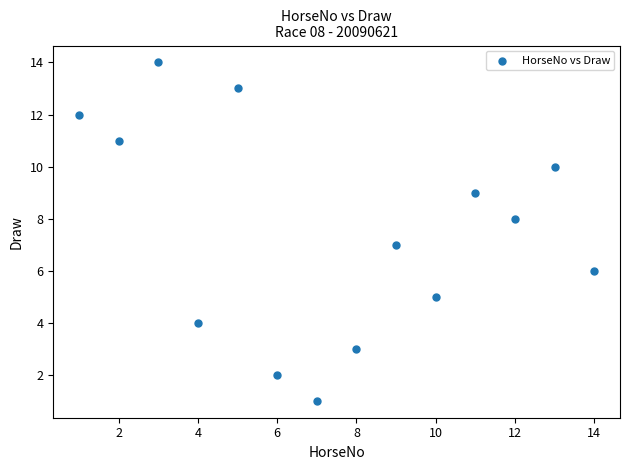

What is the range of X values (max minus min)?

13